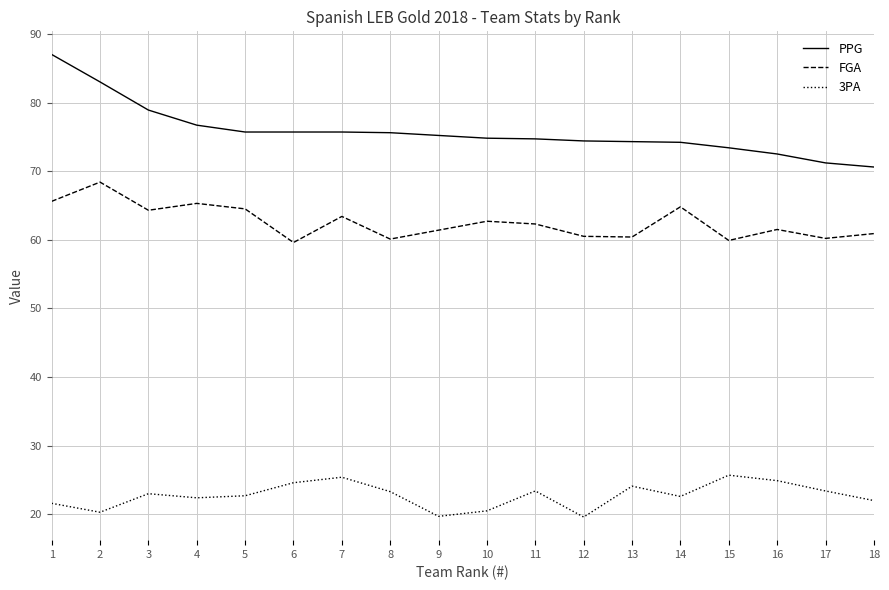

What is the sum of all PPG values?

1363.6